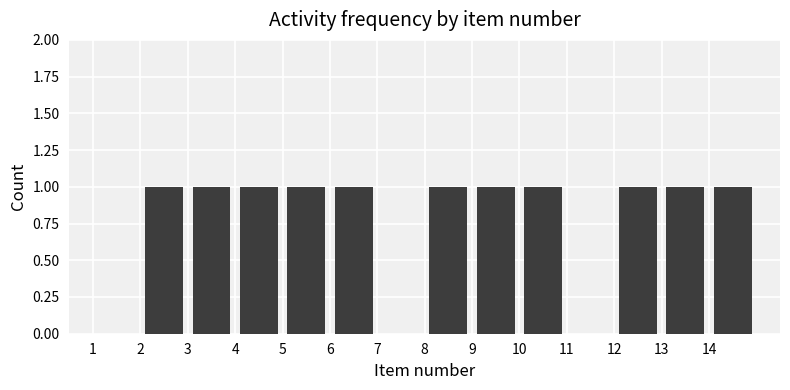

Reading left to right, transcribe this chart: for each bar, give the range it covers on the x-axis and its height. The values are not printed on the chart, so give them approximately, as read against the axis.

1 to 2: 0
2 to 3: 1
3 to 4: 1
4 to 5: 1
5 to 6: 1
6 to 7: 1
7 to 8: 0
8 to 9: 1
9 to 10: 1
10 to 11: 1
11 to 12: 0
12 to 13: 1
13 to 14: 1
14 to 15: 1